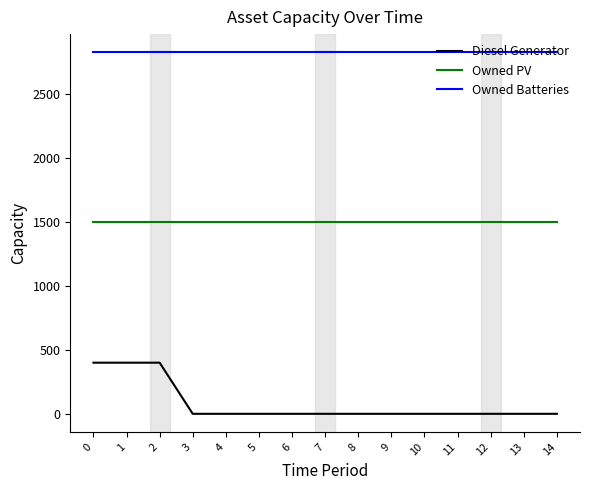

The value of Owned PV at 0 is 2146. True or false?

False